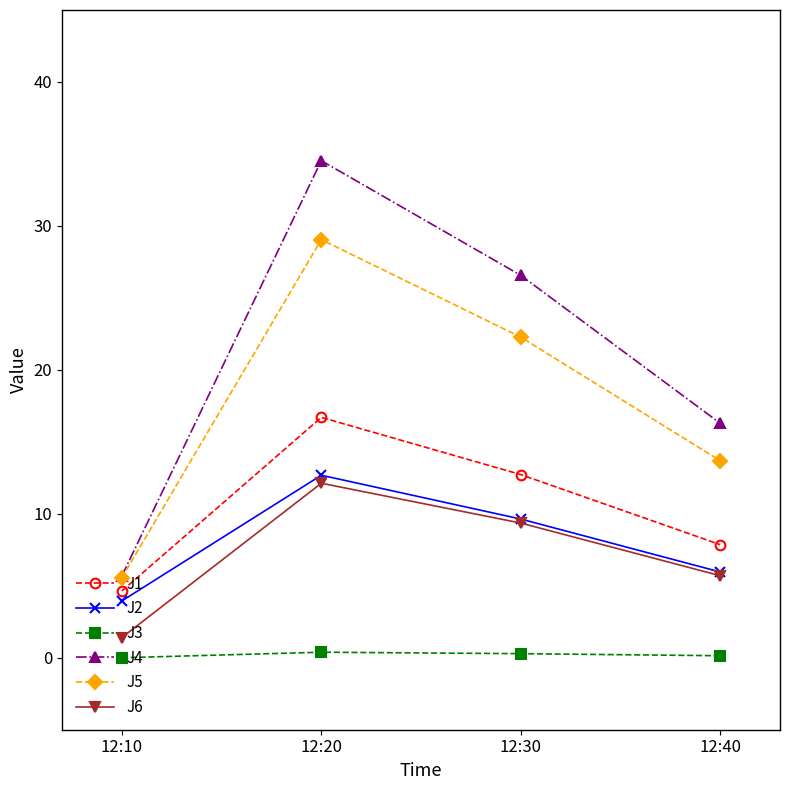

At which label does J1 first exceed 12?

12:20